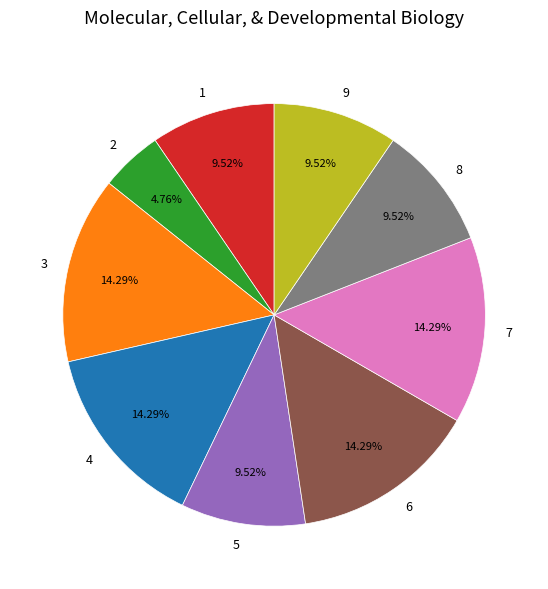

True or false: 9 accounts for 10% of the total.

True